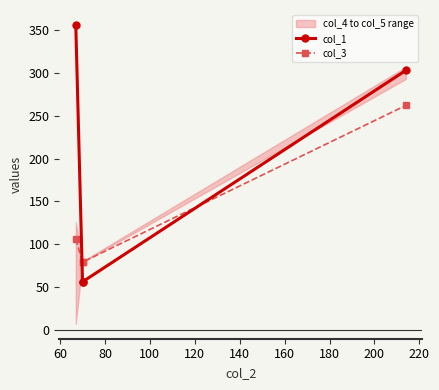

True or false: col_3 has more than 2 points higher than both neighbors.

False